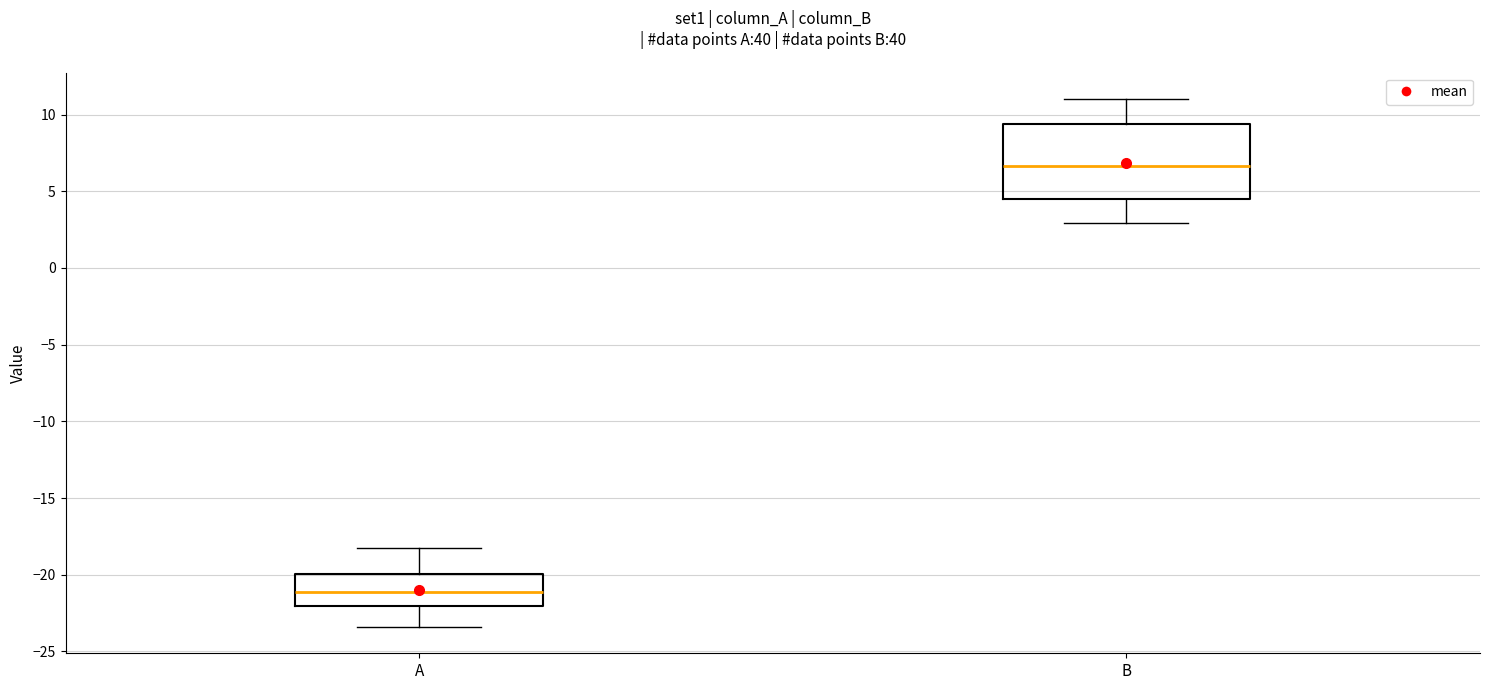

Which box has the lowest median line?

A